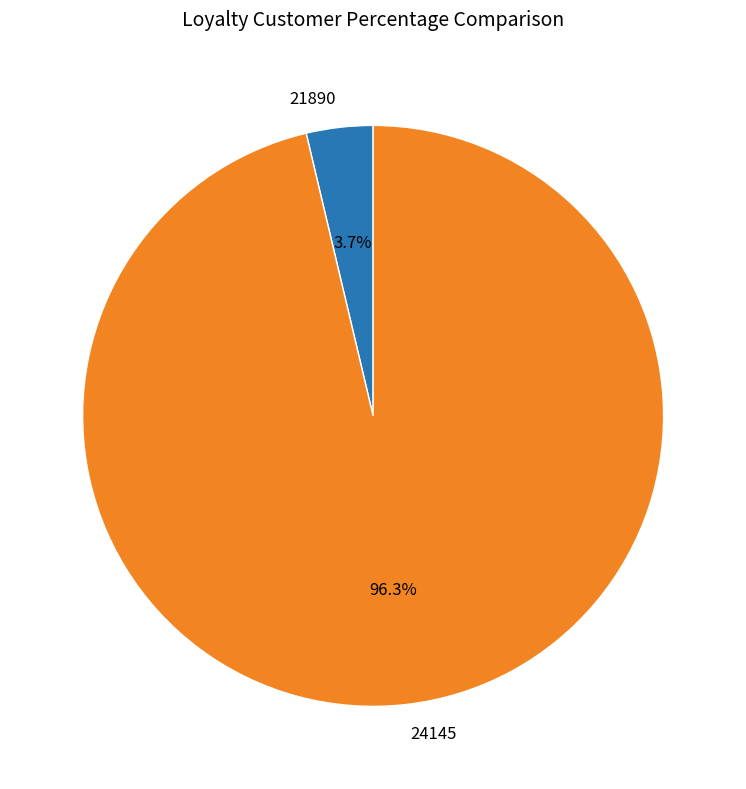

What portion of the pie excludes 24145?

3.7%